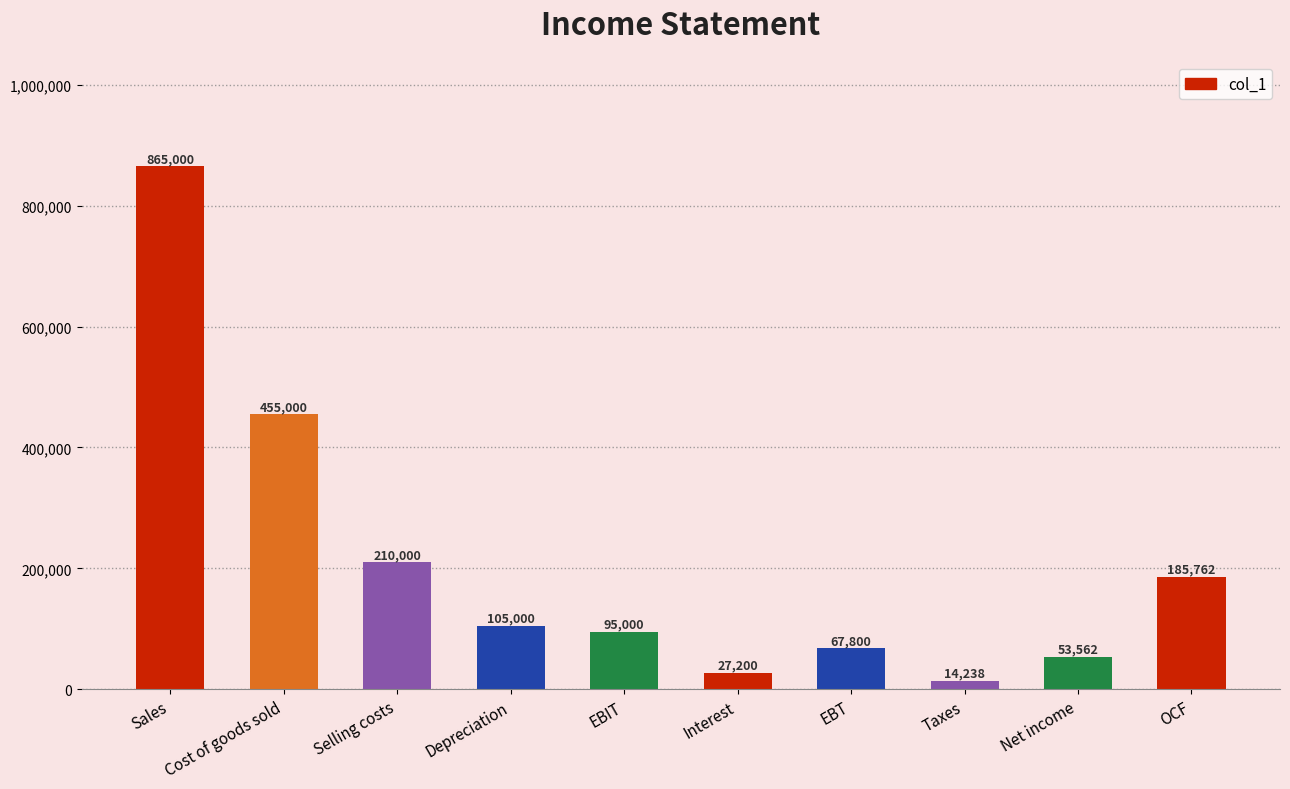

Reading right to left, transcribe all the data shown in this chart.

OCF=185762	Net income=53562	Taxes=14238	EBT=67800	Interest=27200	EBIT=95000	Depreciation=105000	Selling costs=210000	Cost of goods sold=455000	Sales=865000